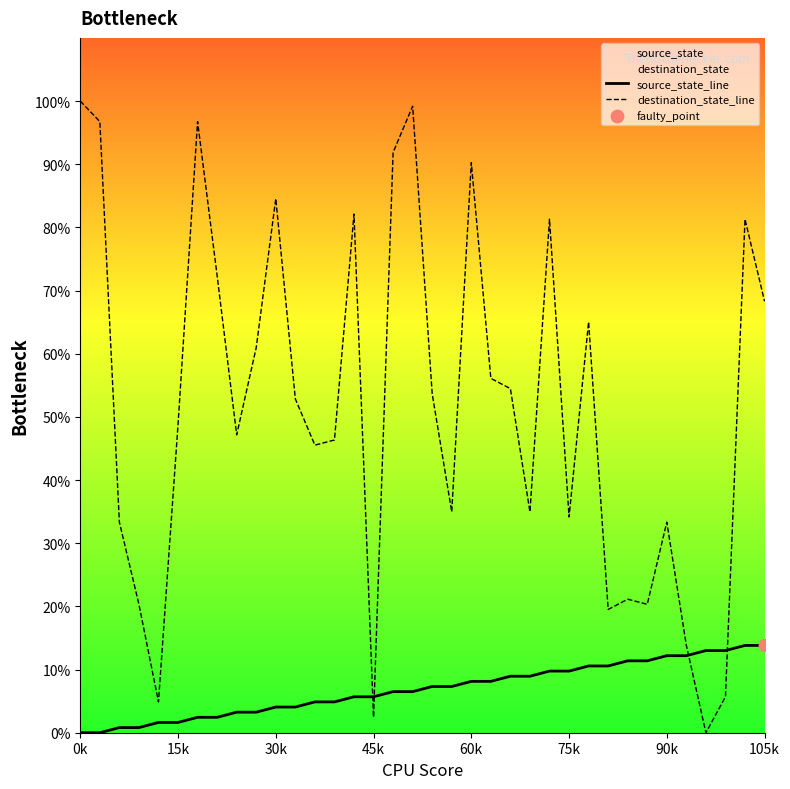

Which series has the widest spread of Y values?

destination_state_line